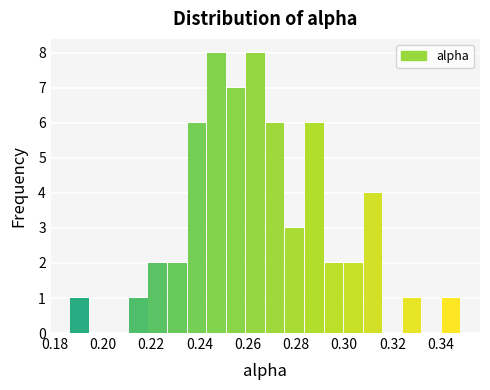

How tall is the bar that spans 0.308 to 0.316 on the x-axis? Neither the bar edges nor the heights are printed on the chart, so give them approximately, as read against the axes.

4